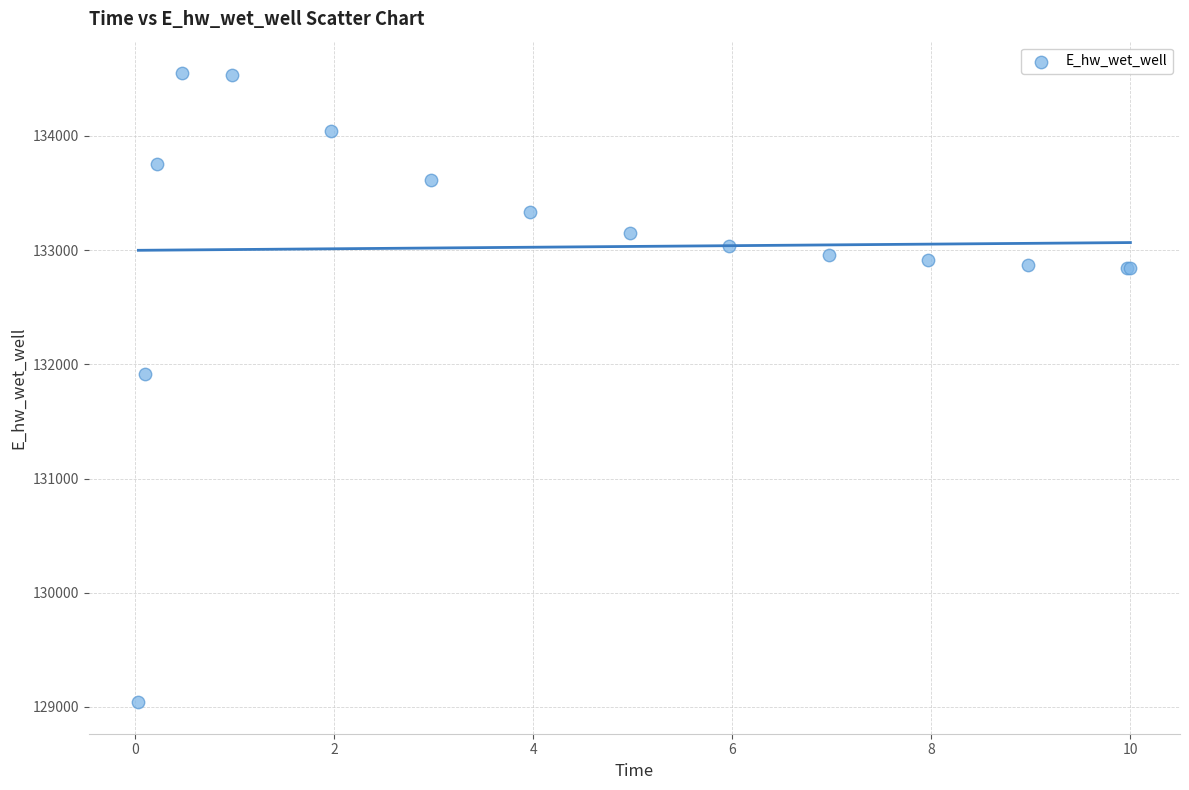

What Y value in the scatter plot is closest to 131795?

131915.1